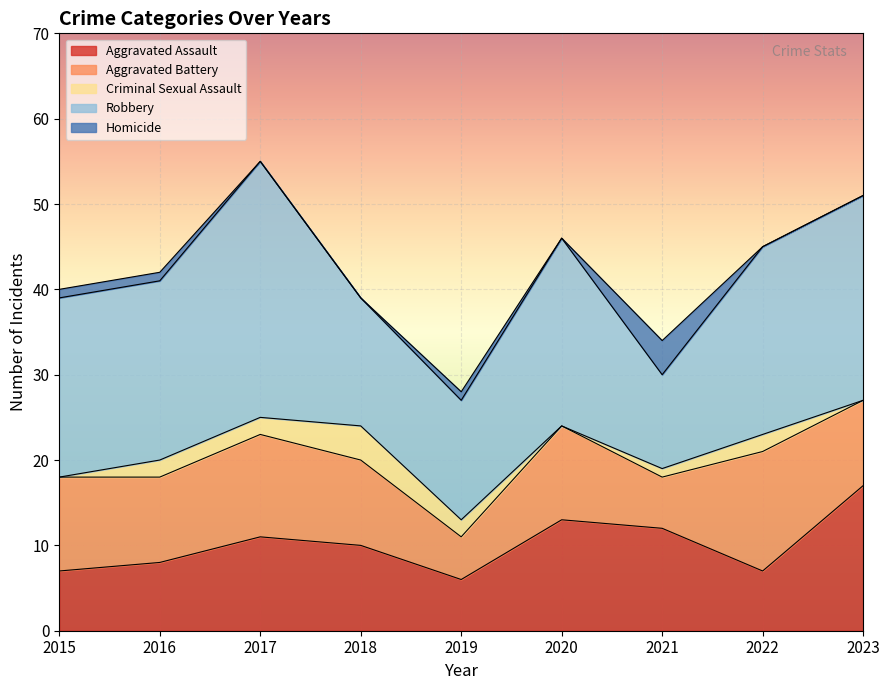

Rank the series by their maximum value, from lowest to highest.

Criminal Sexual Assault, Homicide, Aggravated Battery, Aggravated Assault, Robbery